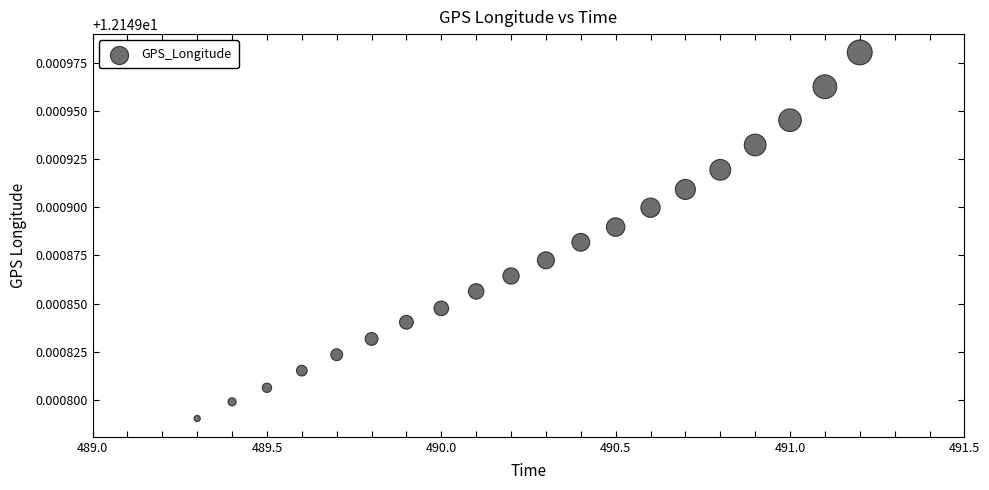

What is the range of X values (max minus min)?

1.9